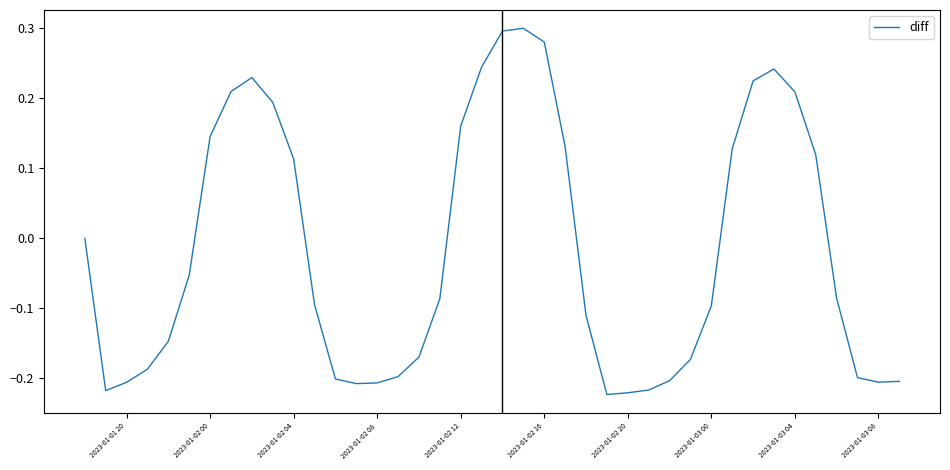

What is the difference between the maximum and minimum values?

0.5